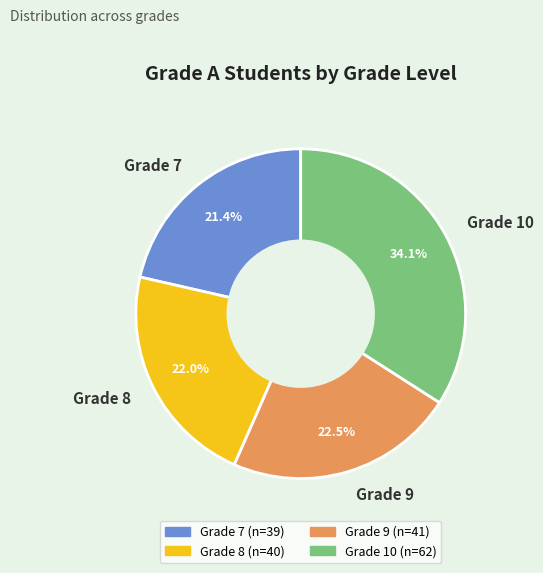

Rank the categories by value from lowest to highest.

Grade 7, Grade 8, Grade 9, Grade 10